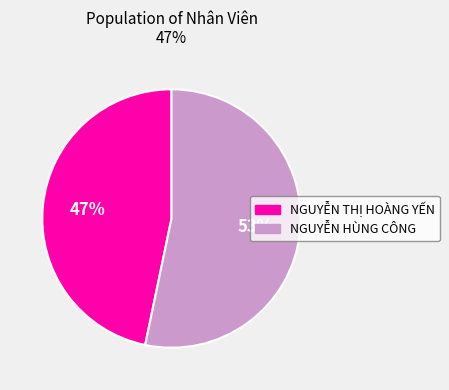

To the nearest percent, what portion does NGUYỄN THỊ HOÀNG YẾN represent?

47%